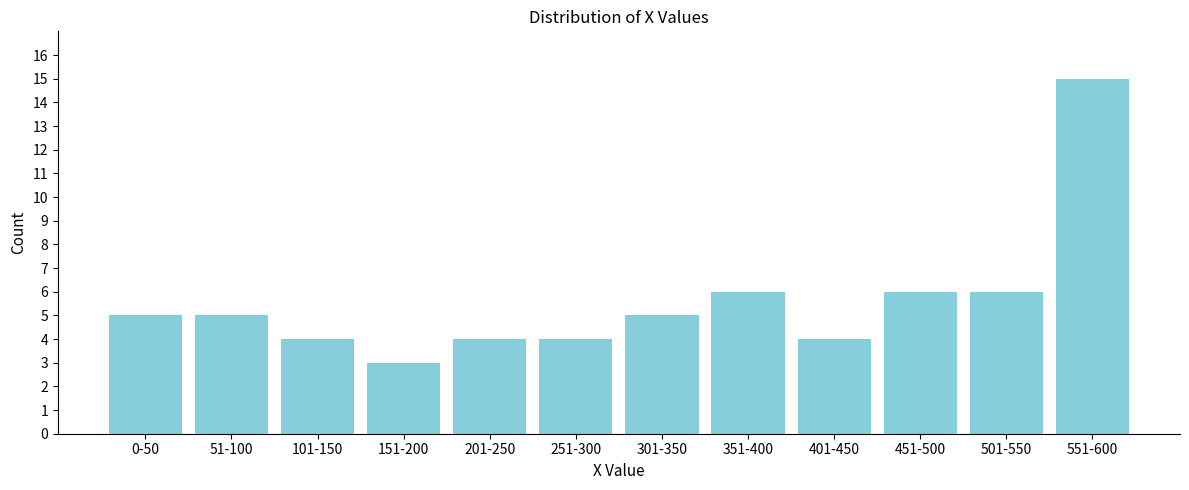

Reading left to right, extract all data points from this chart.

0-50=5	51-100=5	101-150=4	151-200=3	201-250=4	251-300=4	301-350=5	351-400=6	401-450=4	451-500=6	501-550=6	551-600=15